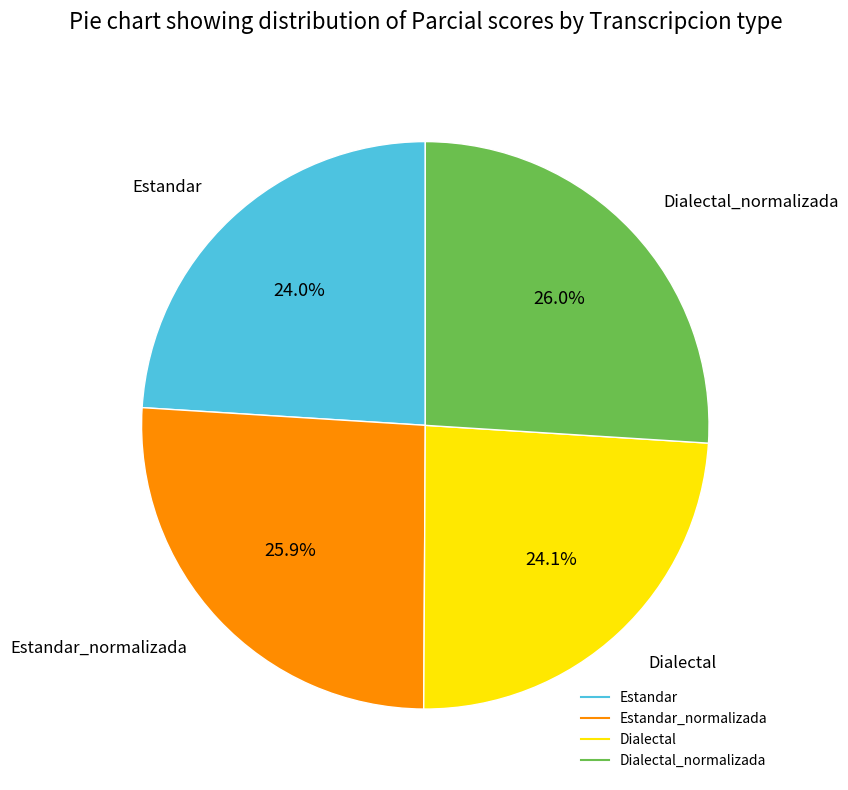

Is there a majority slice in this chart?

No